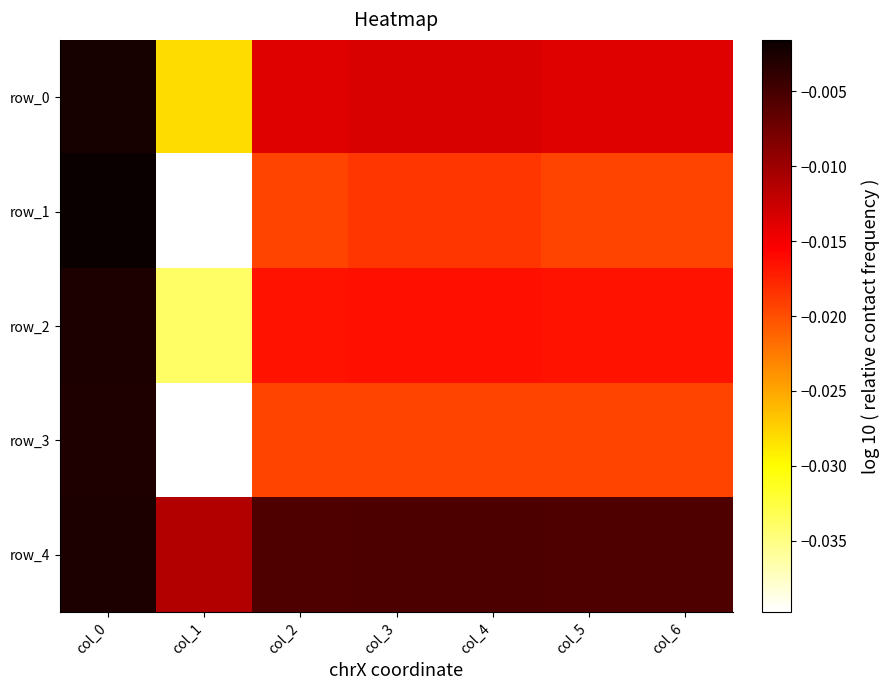

Where is row_4 nearest to the value 0?

col_0